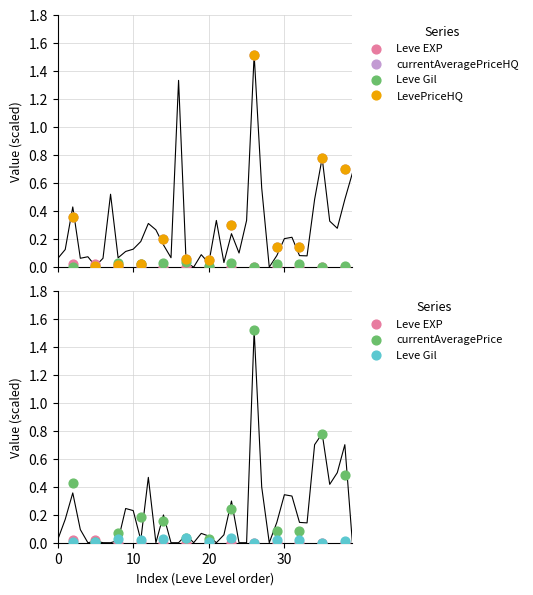

Which series has the widest spread of Y values?

currentAveragePrice